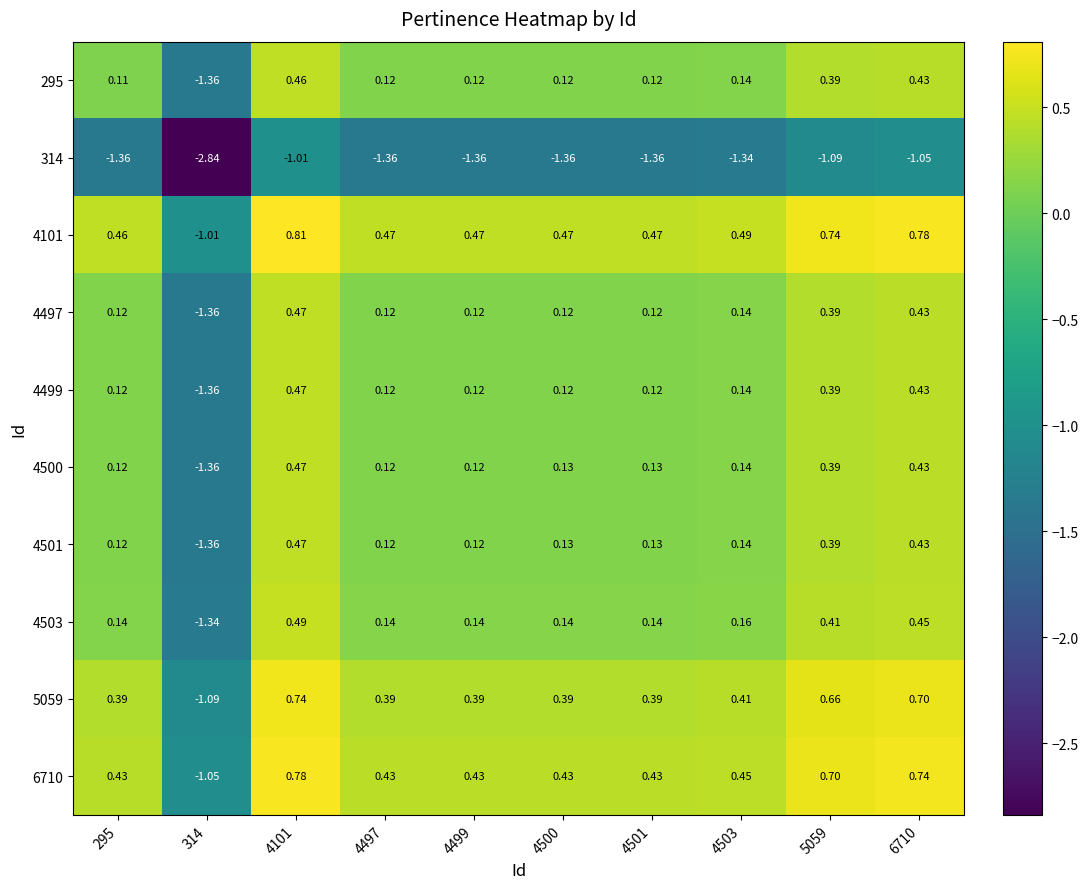

Is the value of 4101 at 295 greater than the value of 314 at 4503?

Yes